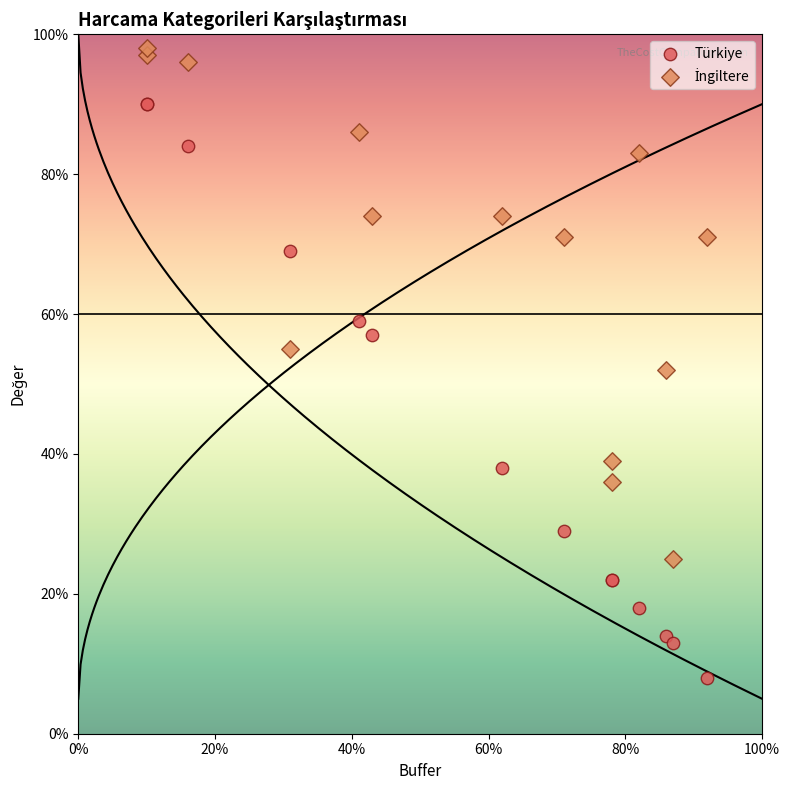

Which series reaches the minimum Y coordinate?

Türkiye